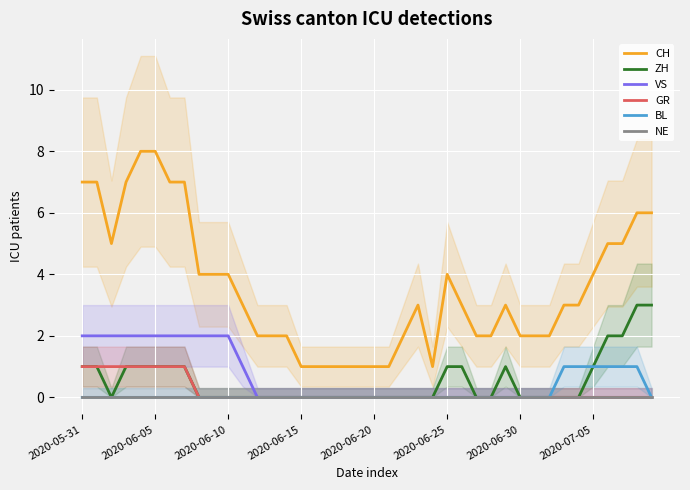

At 24, list the series in order from largest to smallest.

CH, ZH, VS, GR, BL, NE